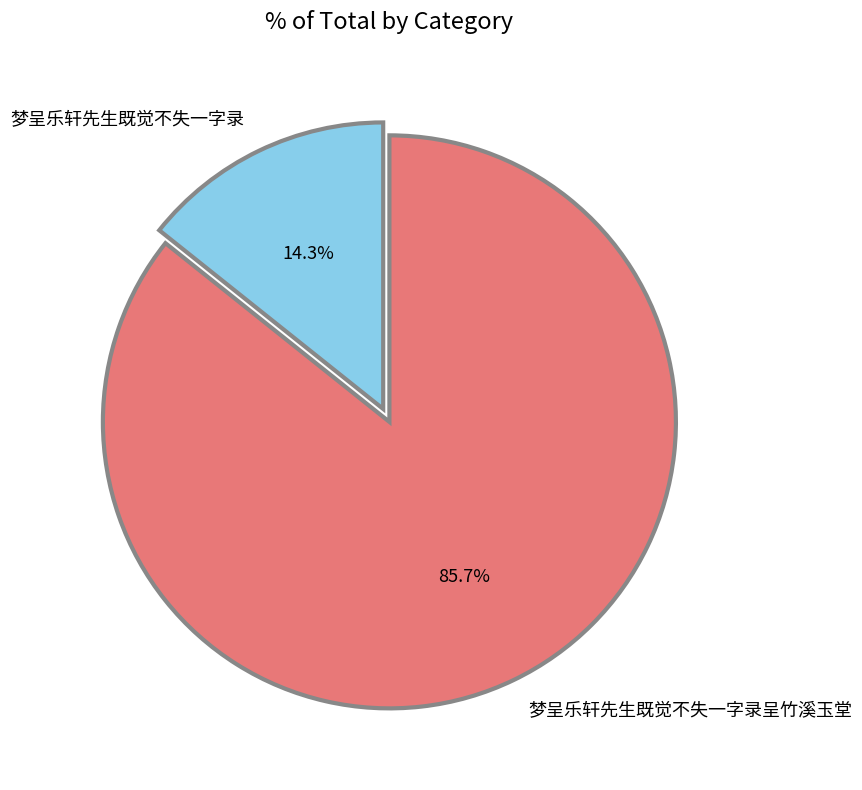

Between 梦呈乐轩先生既觉不失一字录呈竹溪玉堂 and 梦呈乐轩先生既觉不失一字录, which is larger?

梦呈乐轩先生既觉不失一字录呈竹溪玉堂